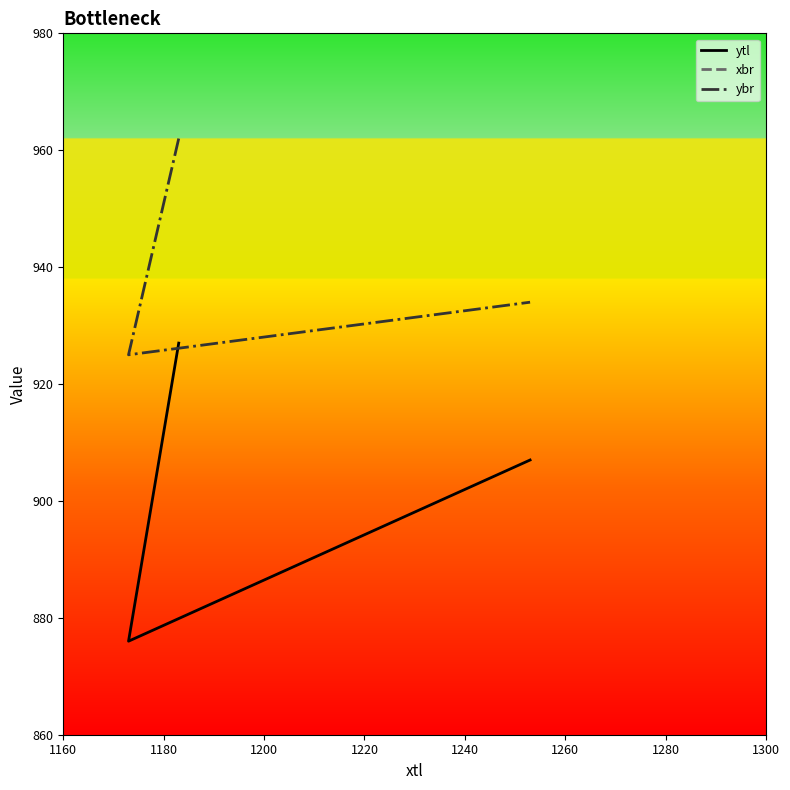

What is the lowest value of the ytl series?

876